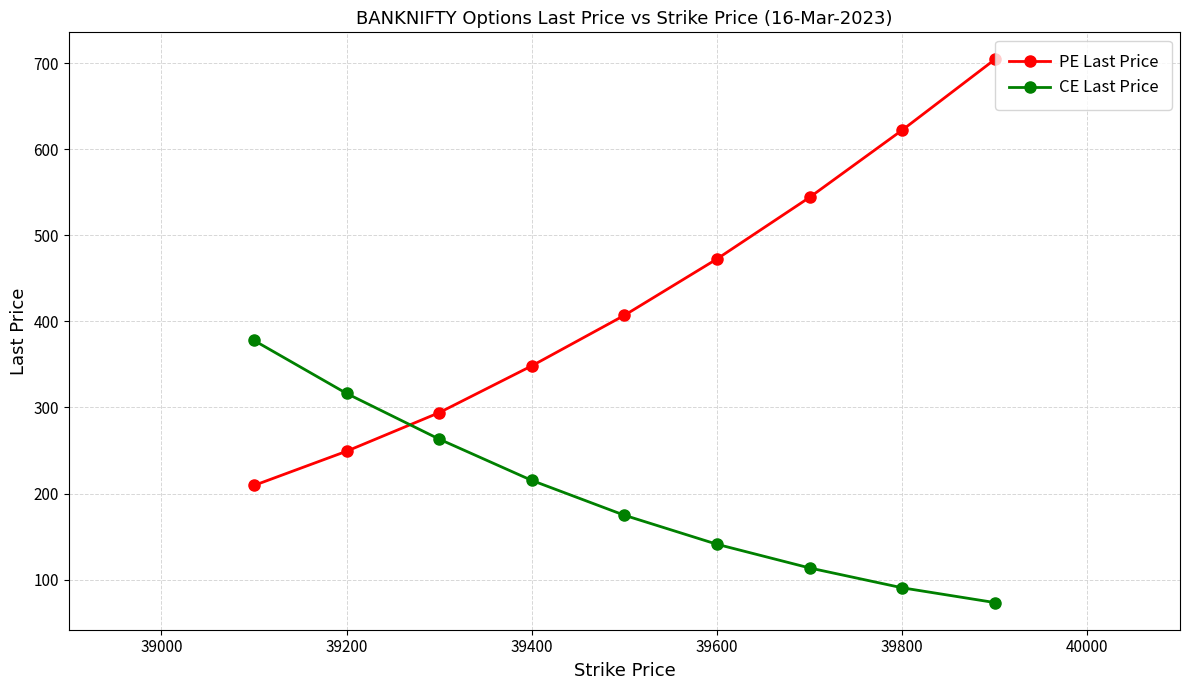

What is the minimum value for CE Last Price?

73.5